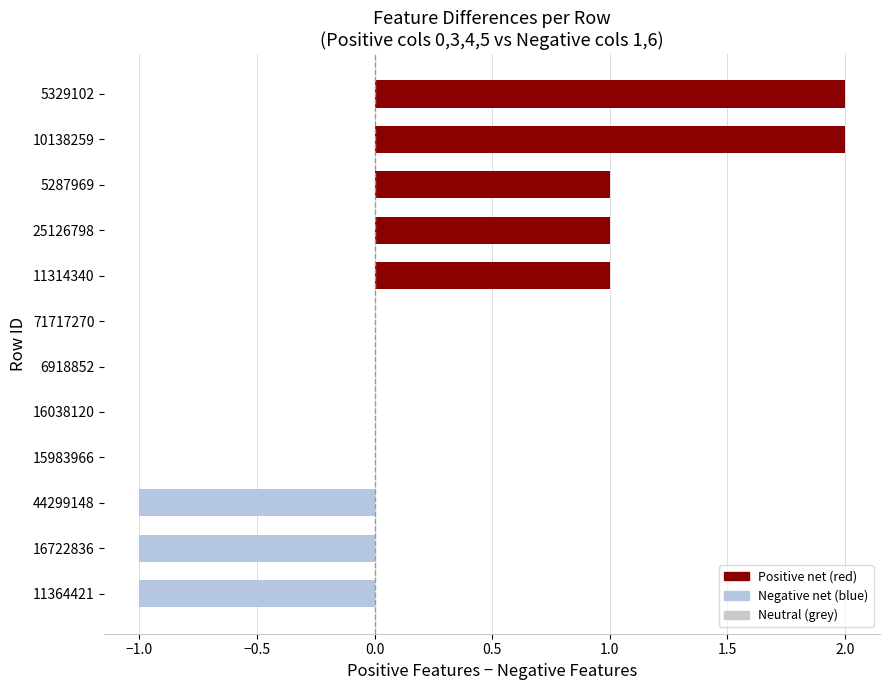

Which has a higher value, 5329102 or 25126798?

5329102